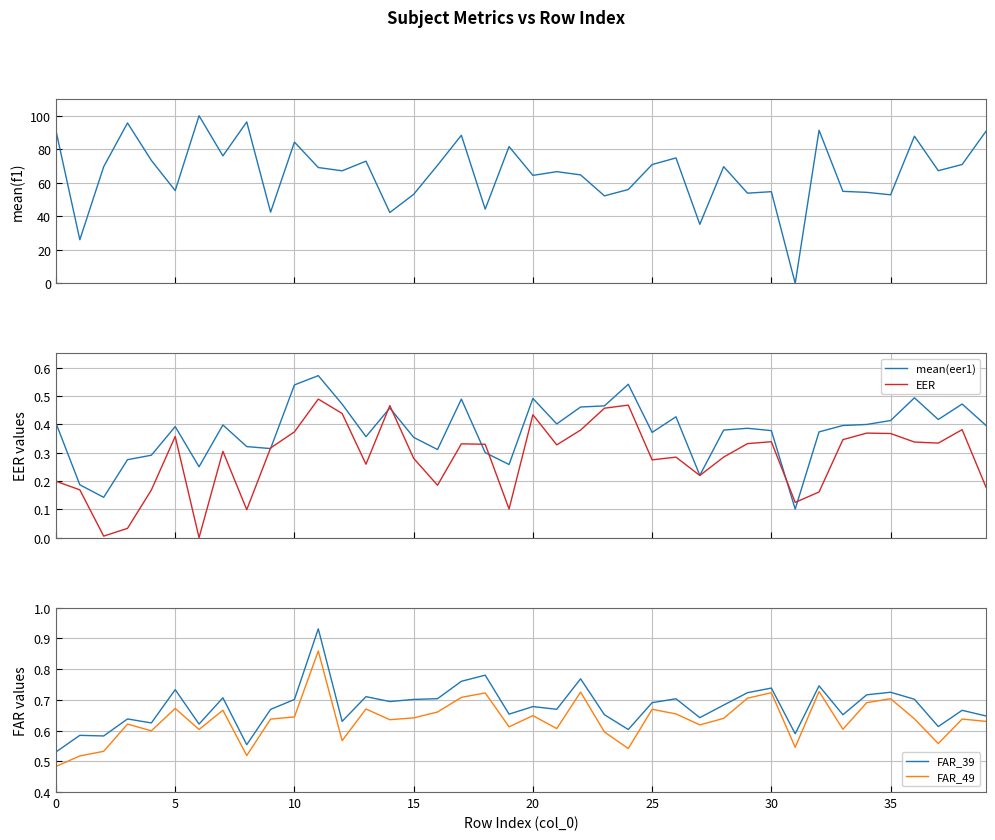

At 36, list the series in order from smallest to largest.

EER, mean(eer1), FAR_49, FAR_39, mean(f1)